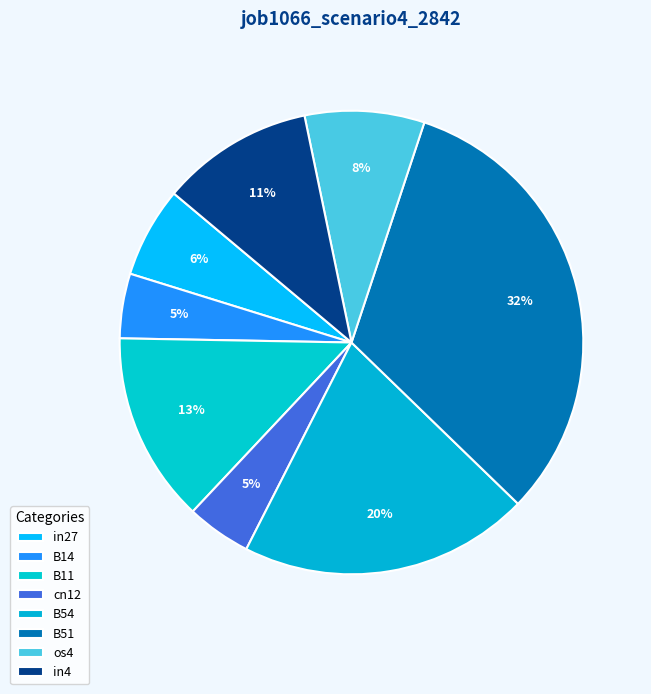

Count the number of slices in the pie.

8